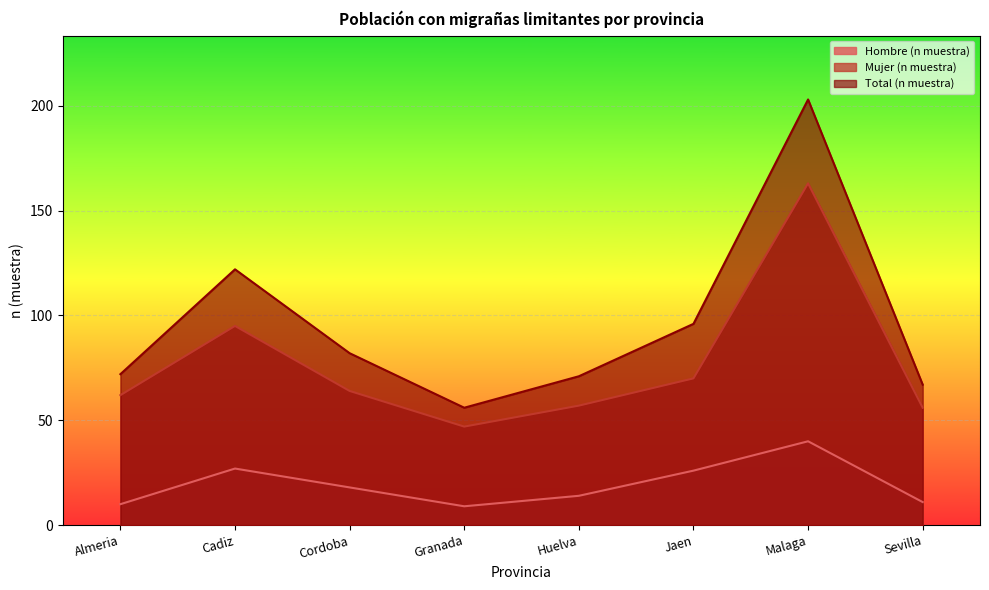

True or false: Mujer (n muestra) and Total (n muestra) intersect in this chart.

False